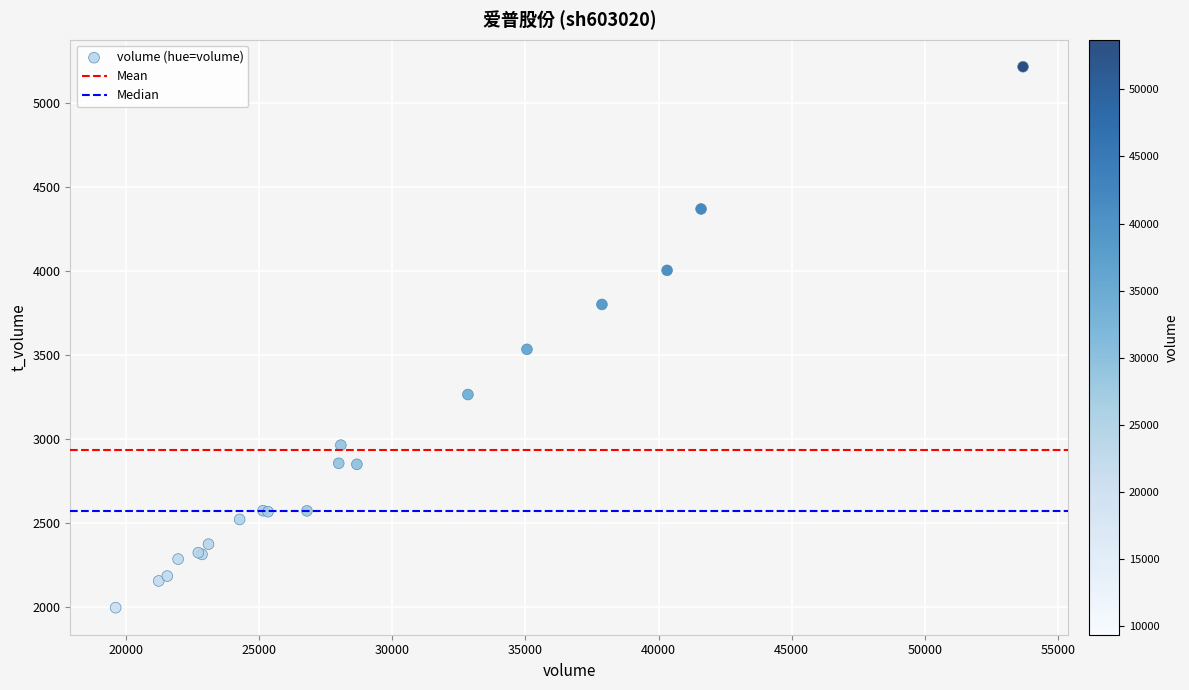

What Y value in the scatter plot is closest to 3604?

3532